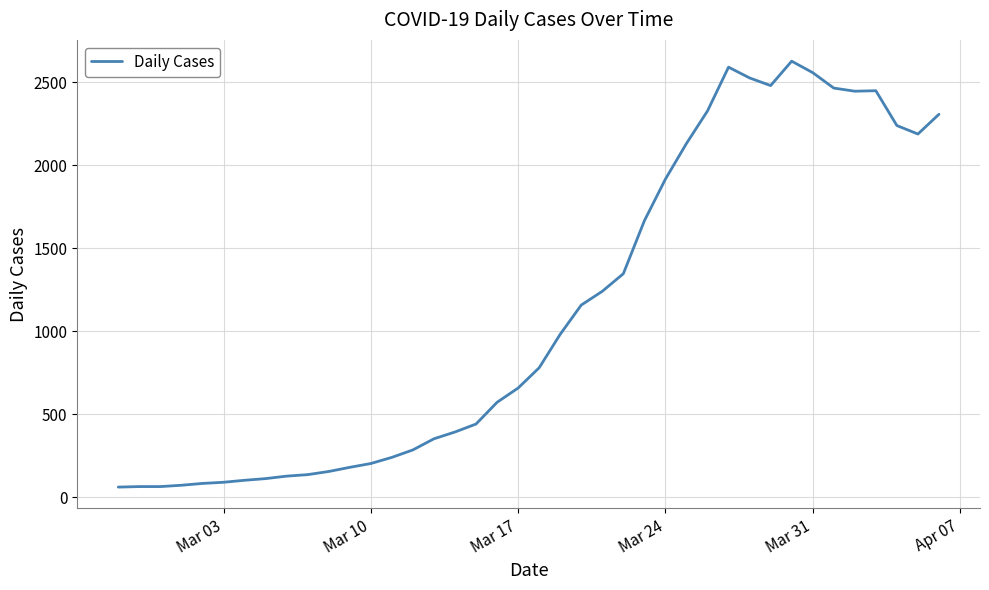

What is the smallest value displayed?

61